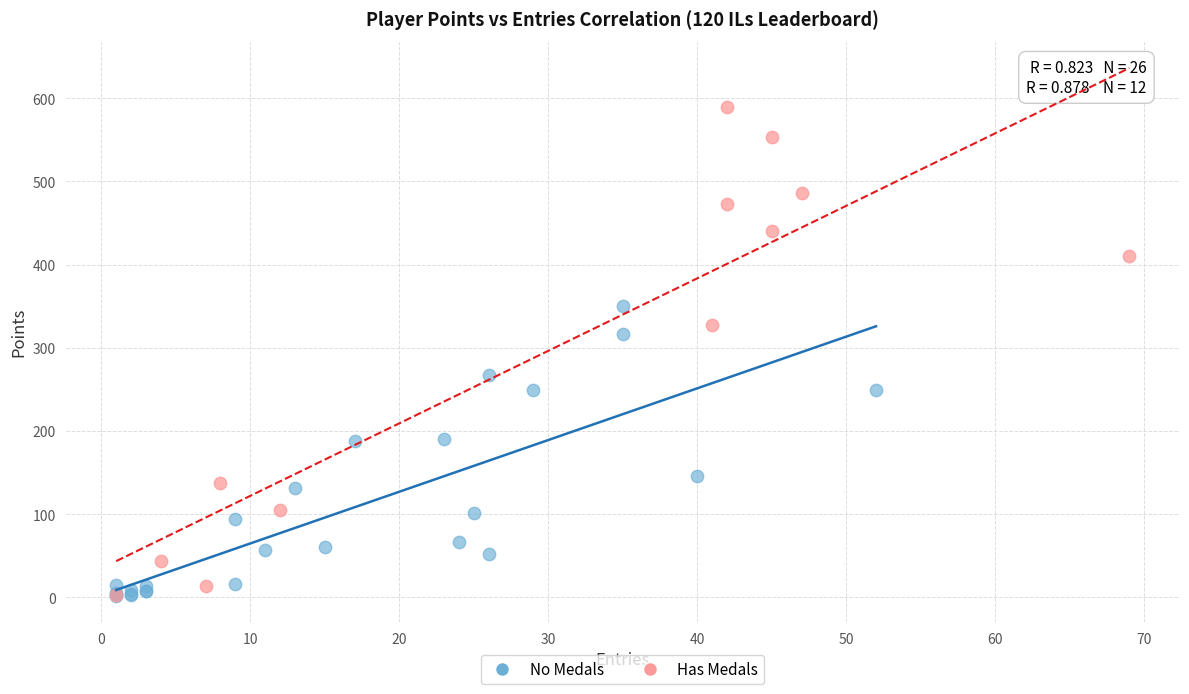

Which series contains the highest Y value?

Has Medals